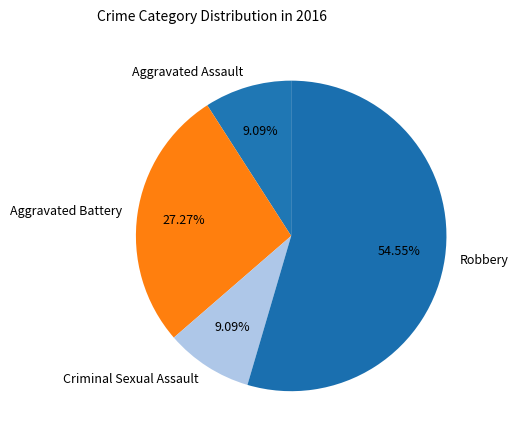

Which category has the biggest portion of the pie?

Robbery